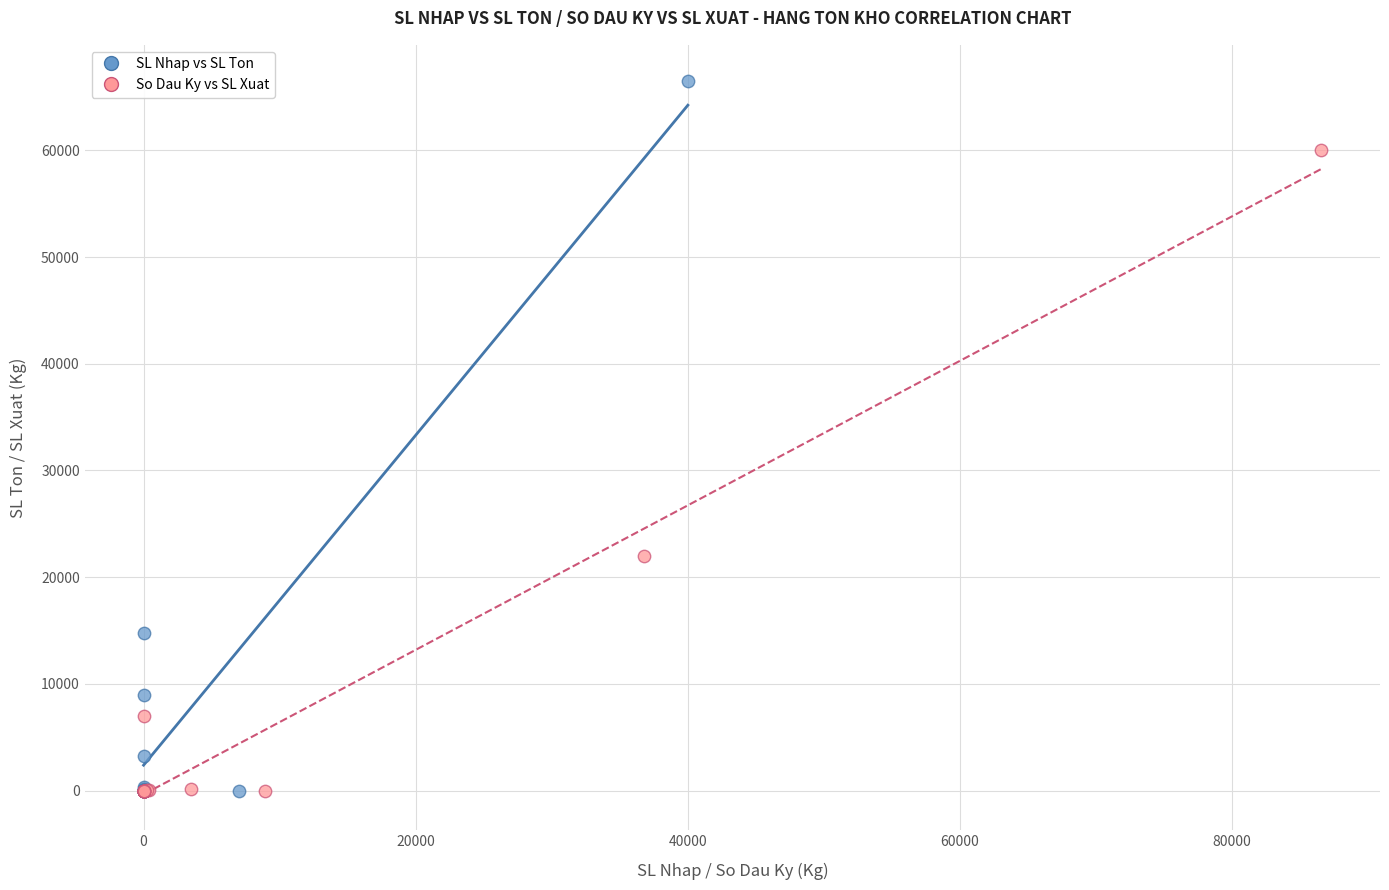

Which series contains the highest Y value?

SL Nhap vs SL Ton